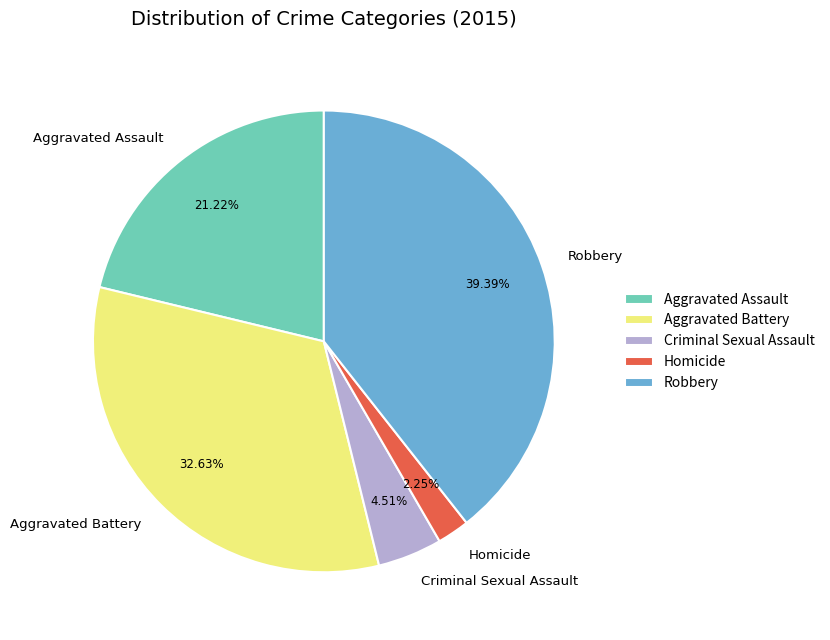

Which slice is the smallest?

Homicide